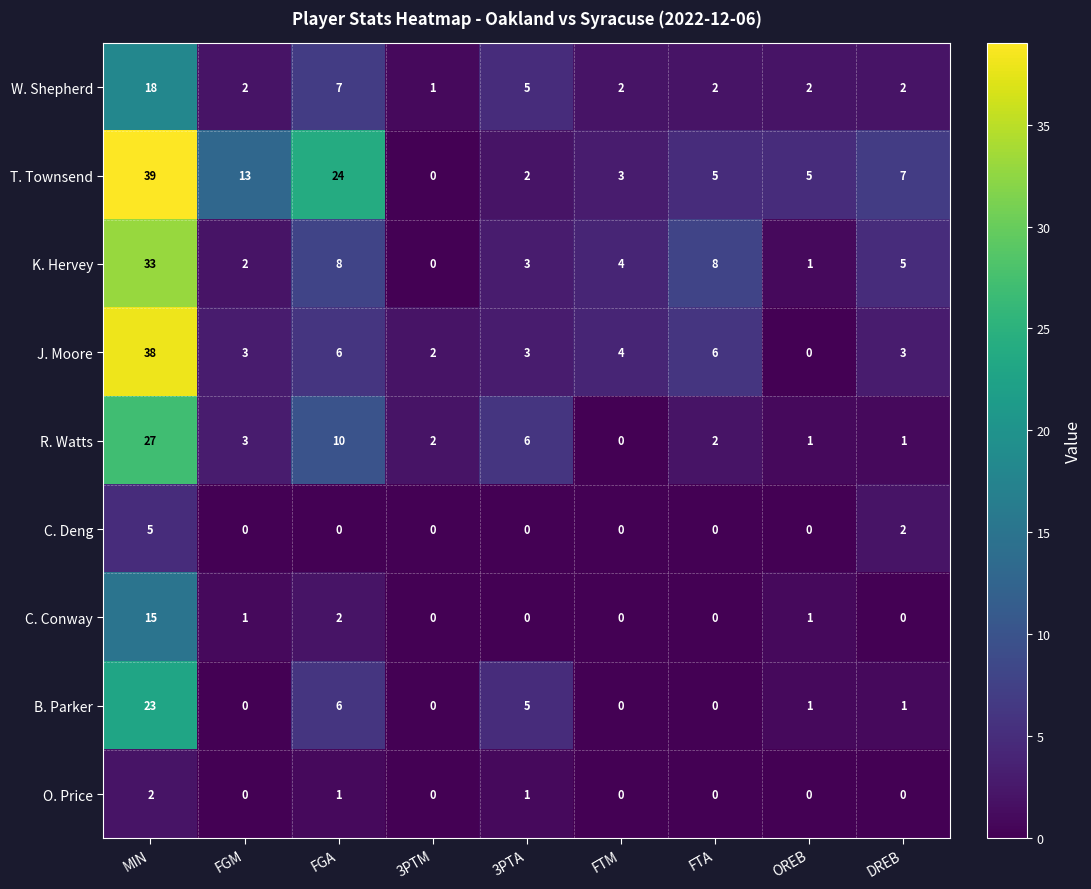

True or false: R. Watts has a value of 2 at 3PTA.

False